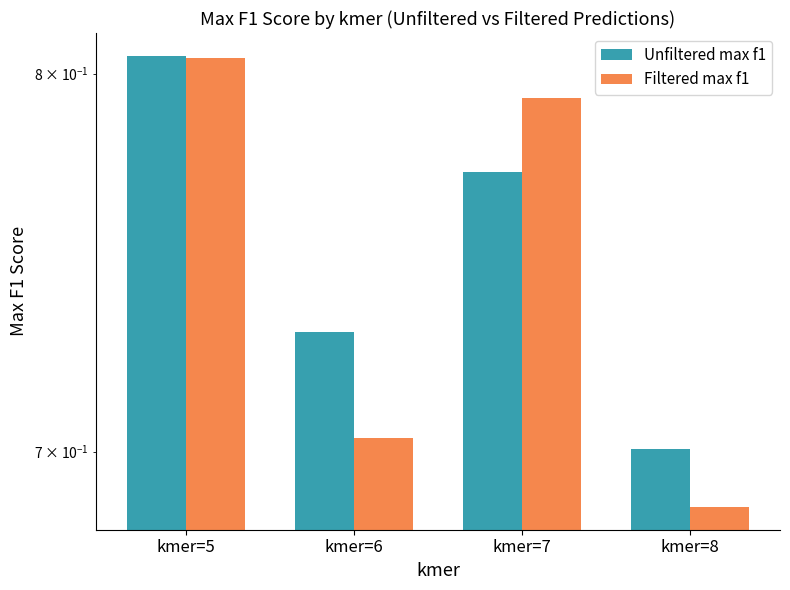

How many bars are there in each group?

2